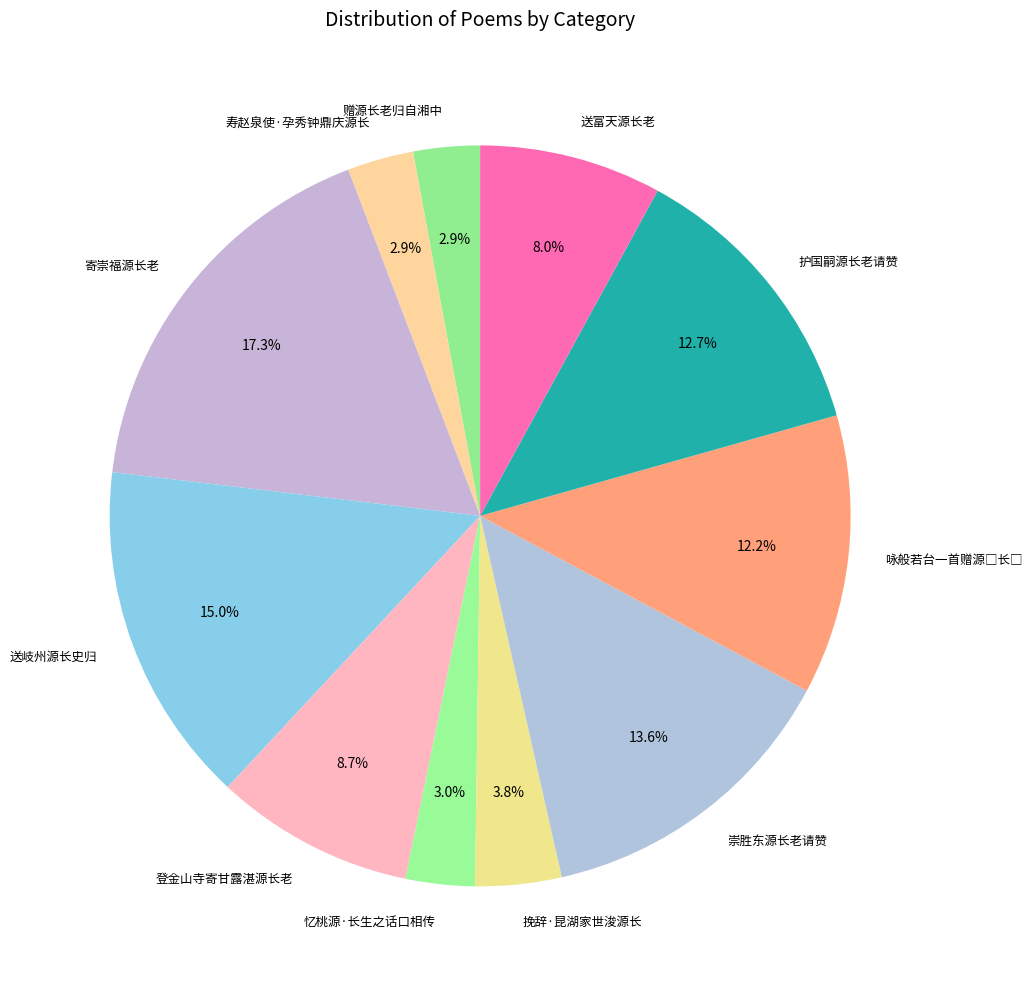

Does 送岐州源长史归 account for over 50% of the chart?

No